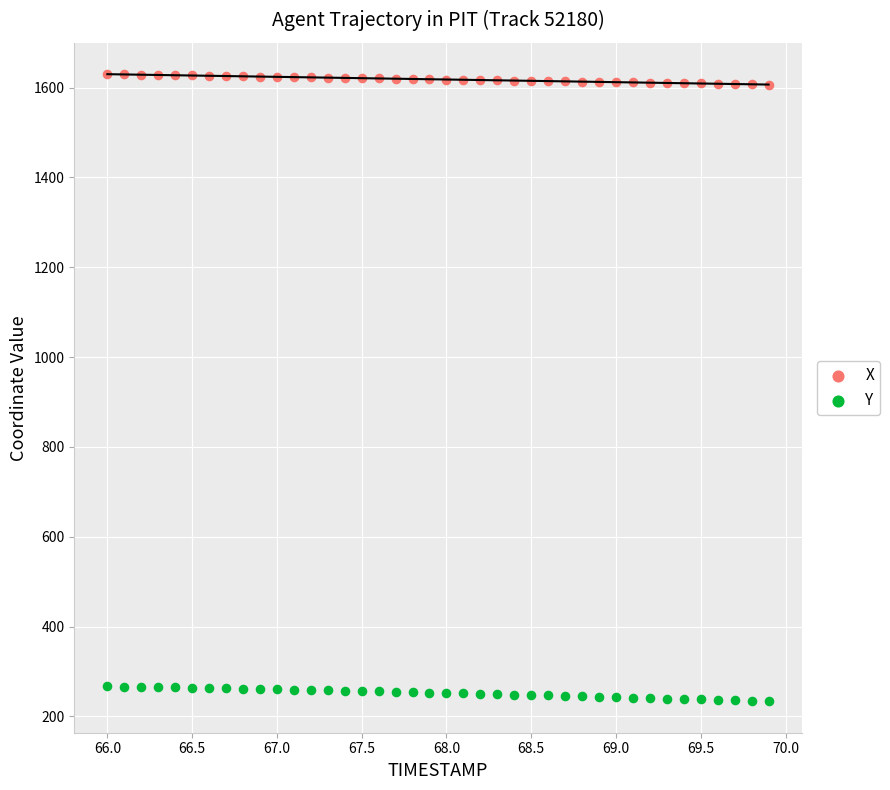

What is the X range (max minus min) for the scatter plot?

3.9